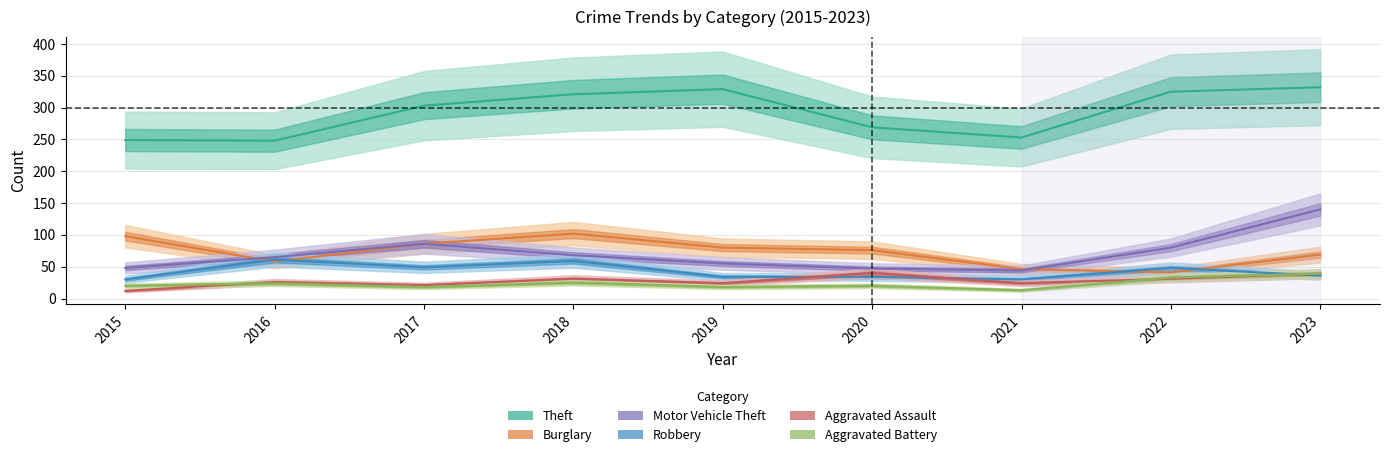

Which series changed the most between 2021 and 2022?

Theft